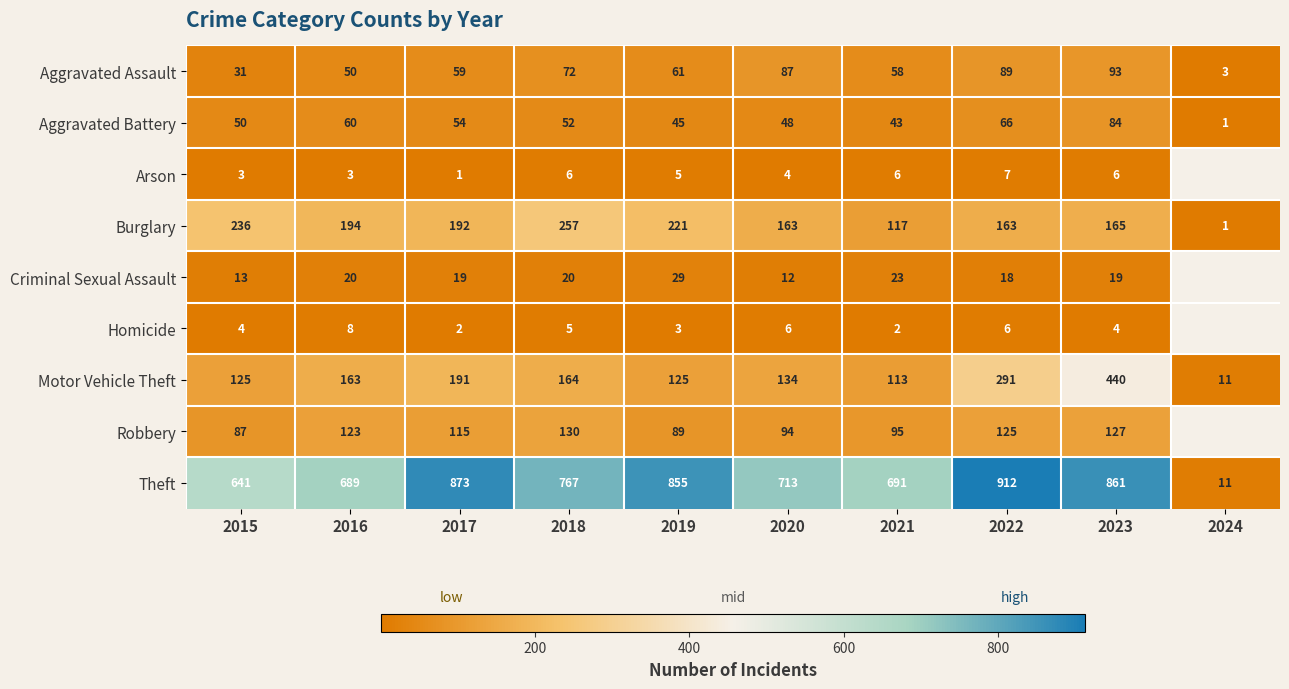

What is the maximum value for Theft?

912